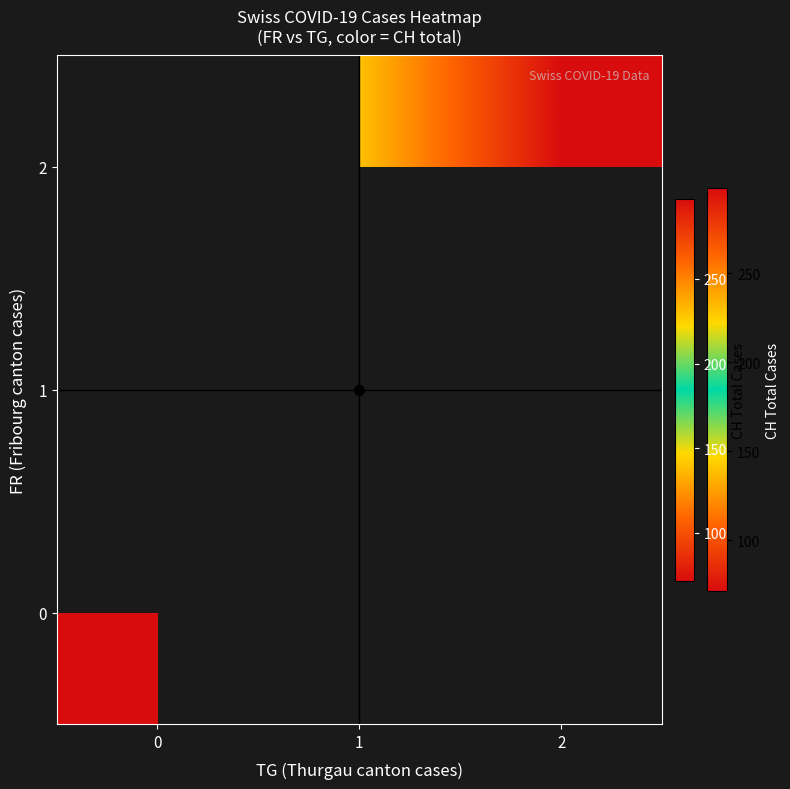

List the series in order of their peak value, lowest first.

row_0, row_1, row_2